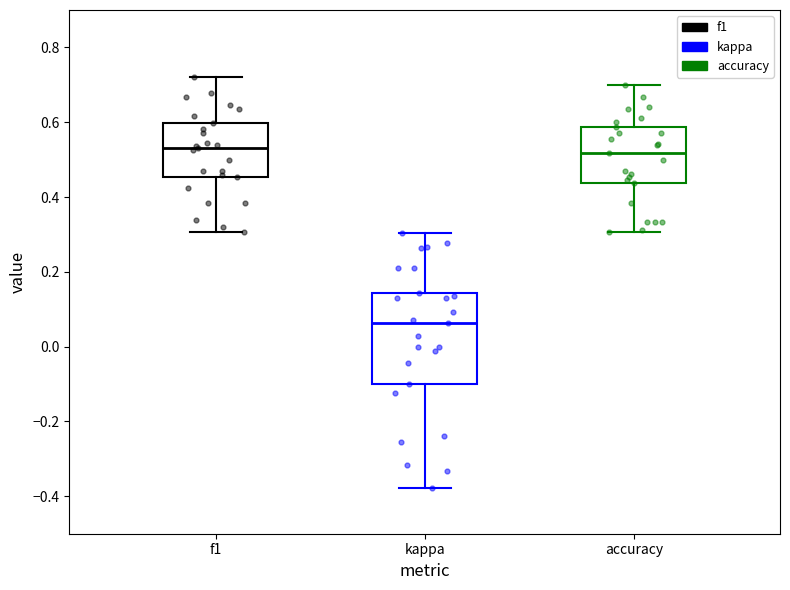

Reading left to right, transcribe this box plot: for each box, give where its median line is, the range the box spans, and where its two whiskers end, as read against the y-axis. The values are not printed on the chart, so give them approximately, as read against the axis.

f1: median 0.54, box 0.46 to 0.60, whiskers 0.30 to 0.72
kappa: median 0.06, box -0.10 to 0.14, whiskers -0.38 to 0.30
accuracy: median 0.52, box 0.44 to 0.58, whiskers 0.30 to 0.70